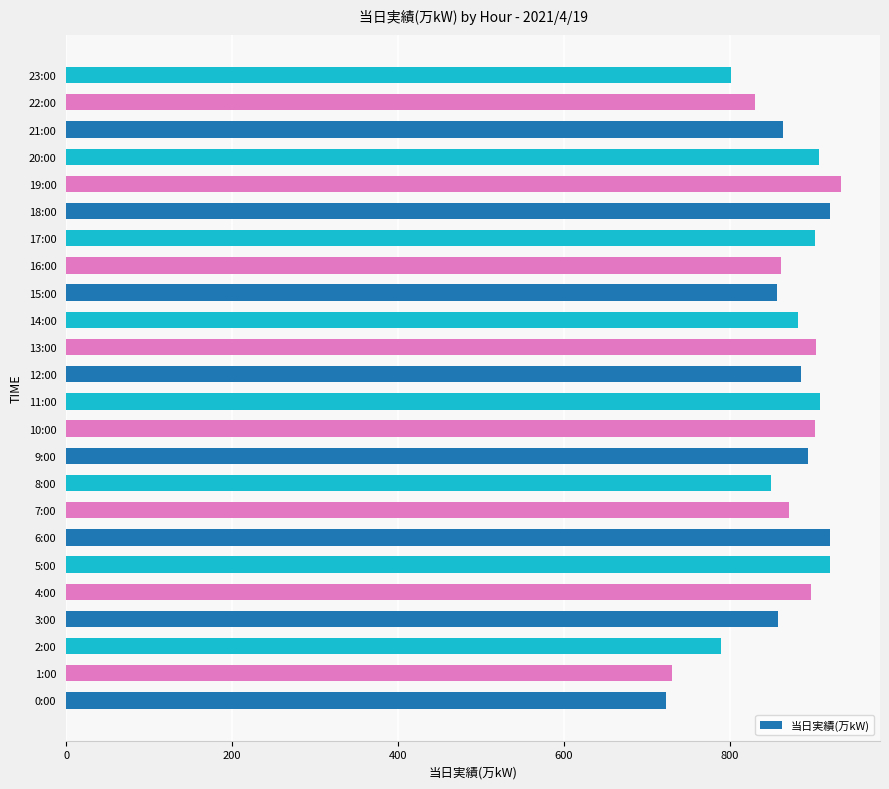

What is the change in value from 19:00 to 22:00?

-104